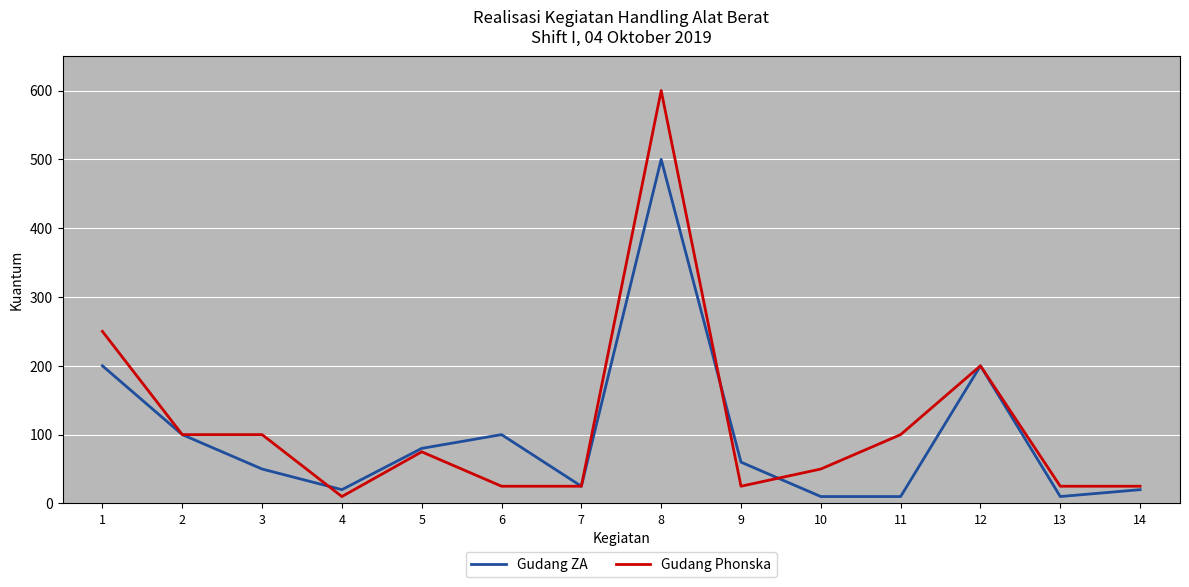

Where does the Gudang ZA series first go above 60?

1